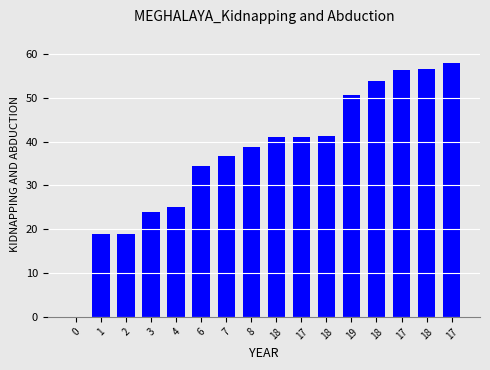

Approximately how many times larger is the value at 18 compared to 18?

1.0